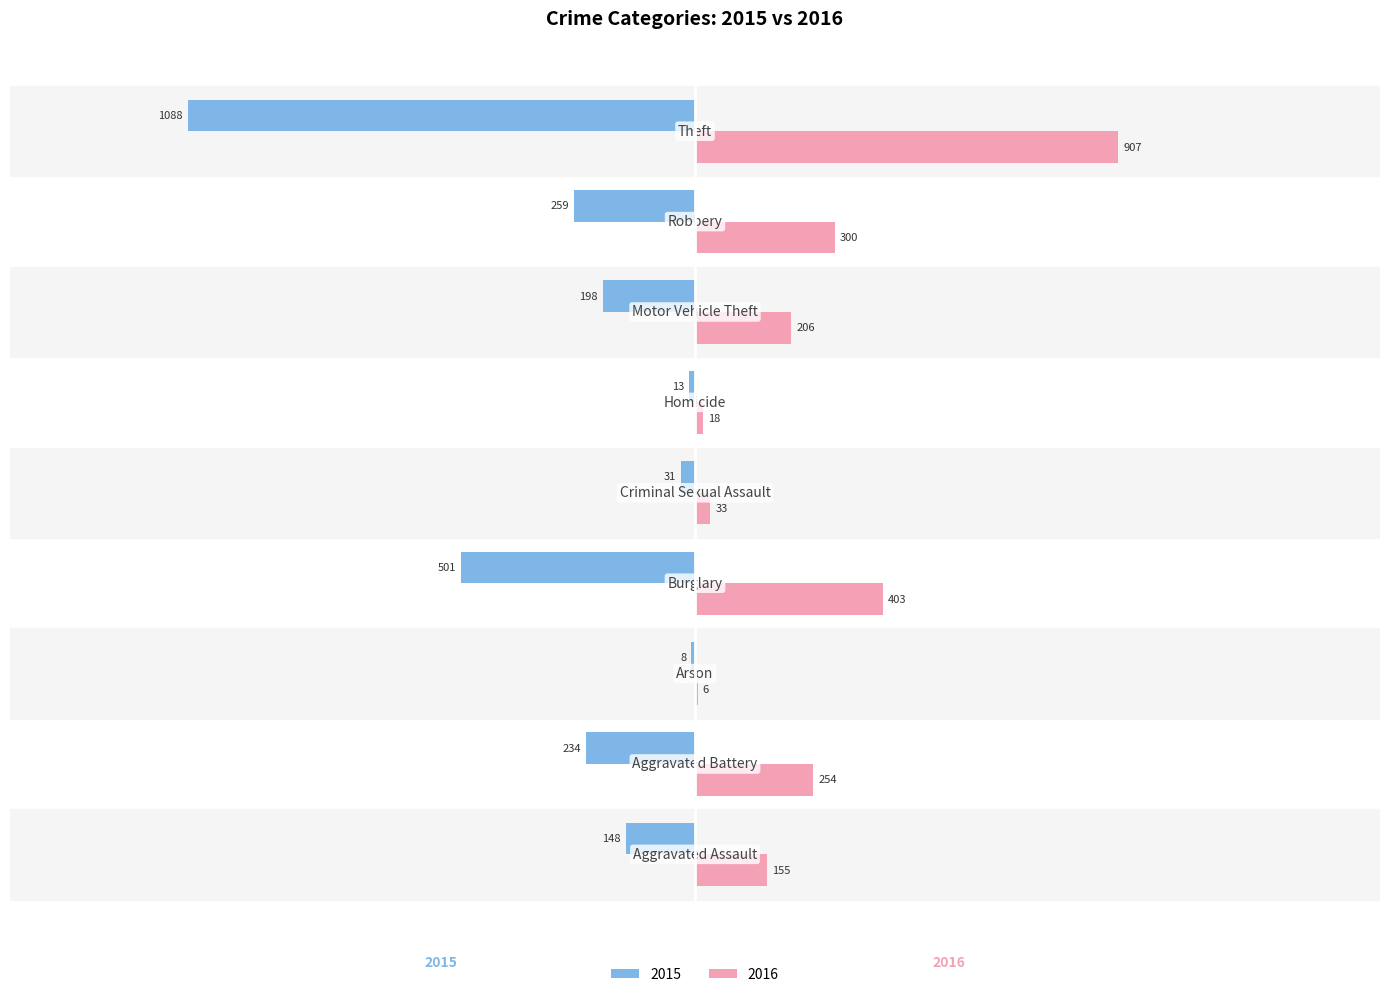

What is the label of the 8th bar from the right?

Aggravated Battery